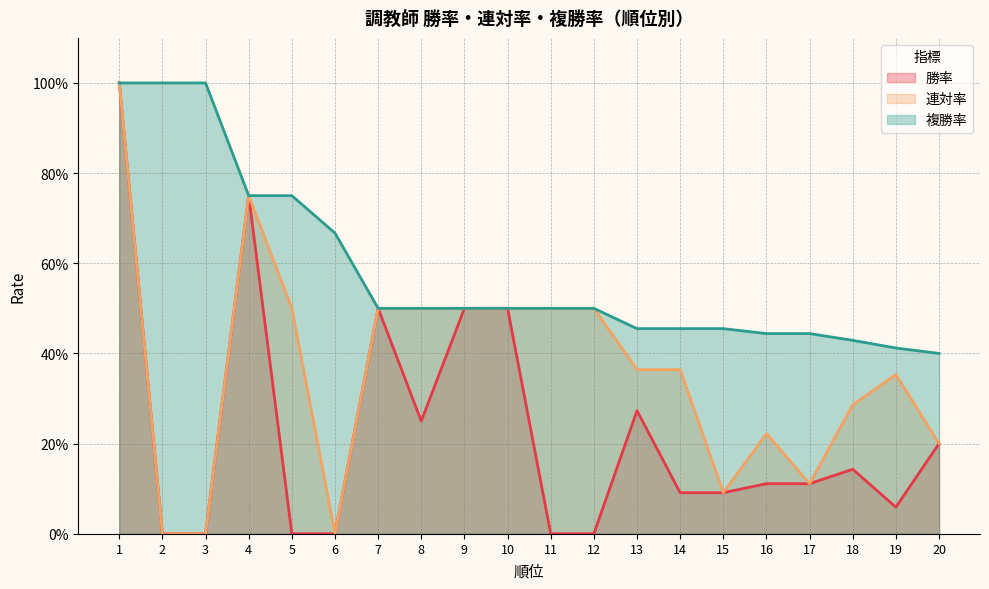

True or false: 勝率 and 連対率 cross at least once.

False